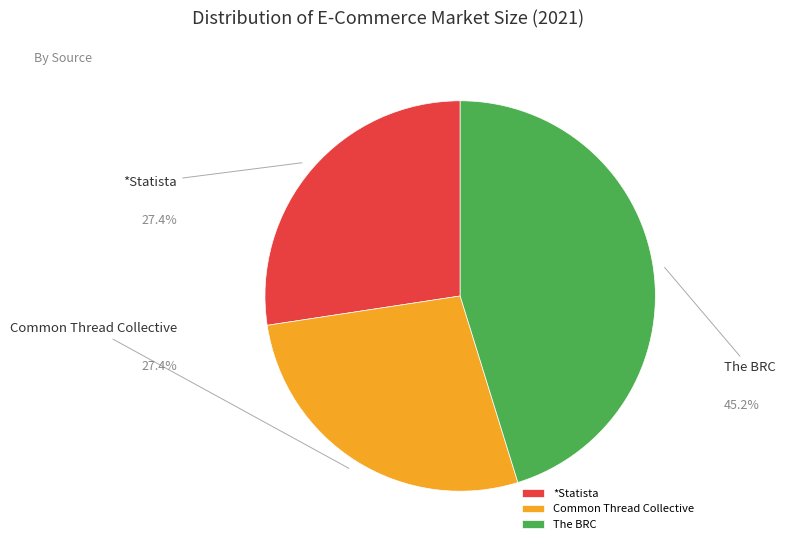

What percentage do Common Thread Collective and *Statista together represent?

54.8%